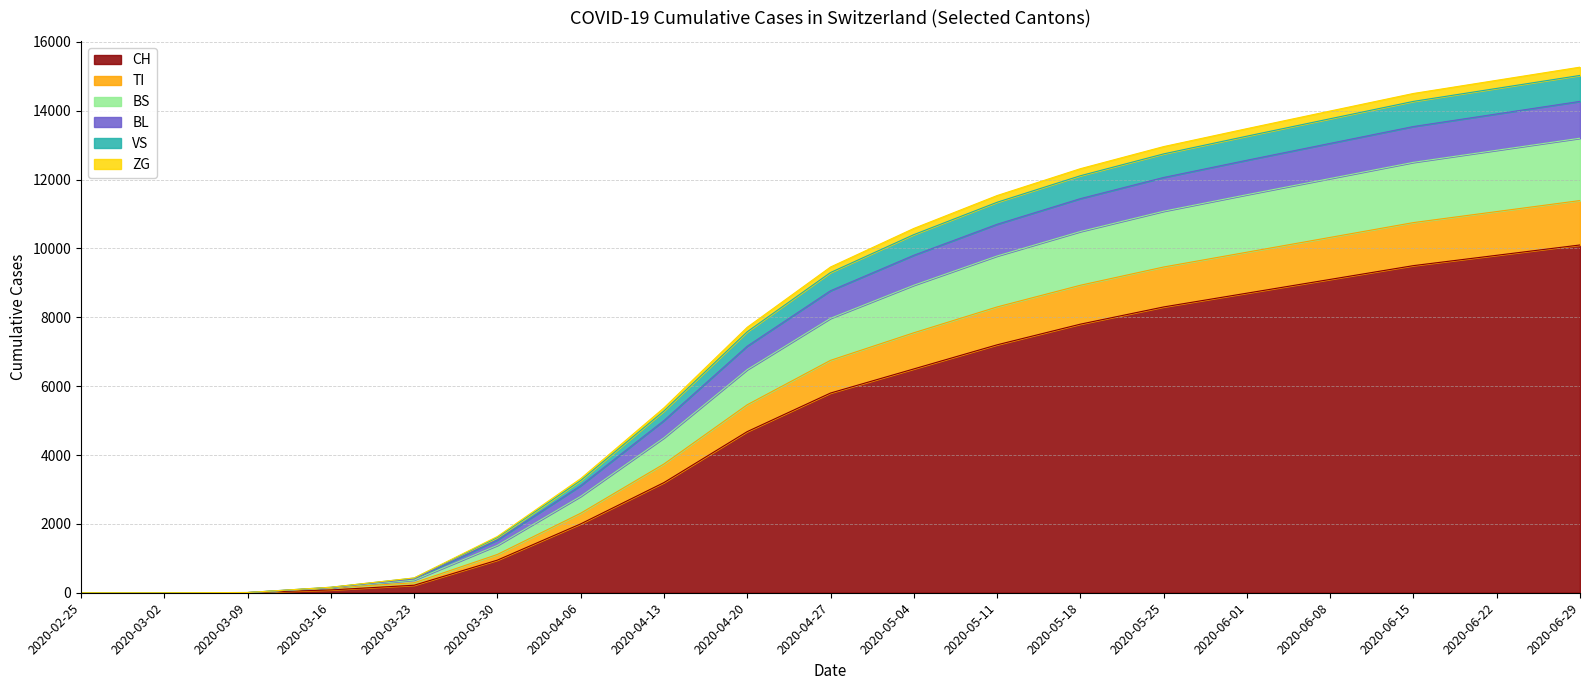

True or false: ZG and VS cross at least once.

False